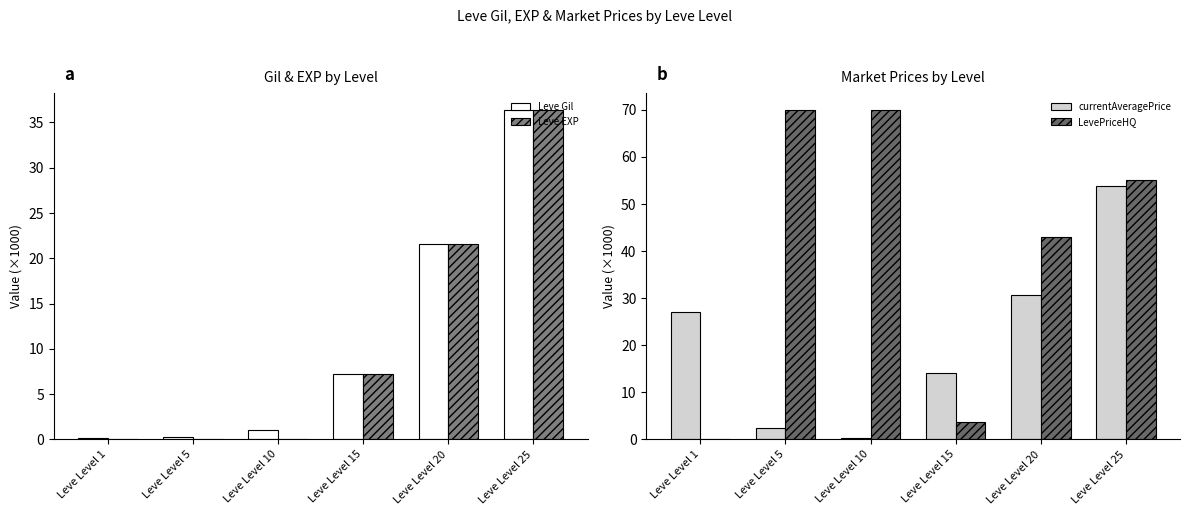

What is the sum of the LevePriceHQ values at Leve Level 15 and Leve Level 10?

73.6